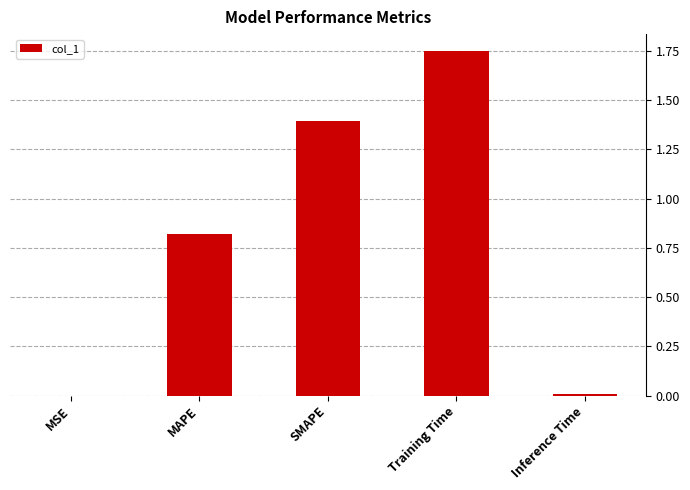

Which category has the highest value across all series?

Training Time